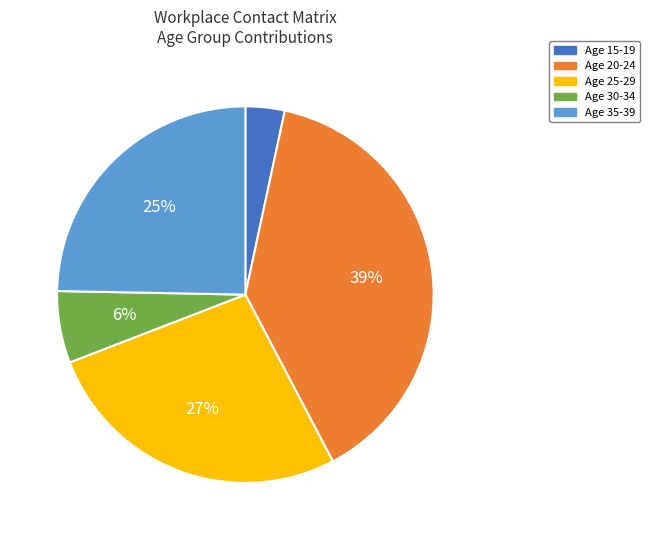

To the nearest percent, what is the average slice percentage?

20%